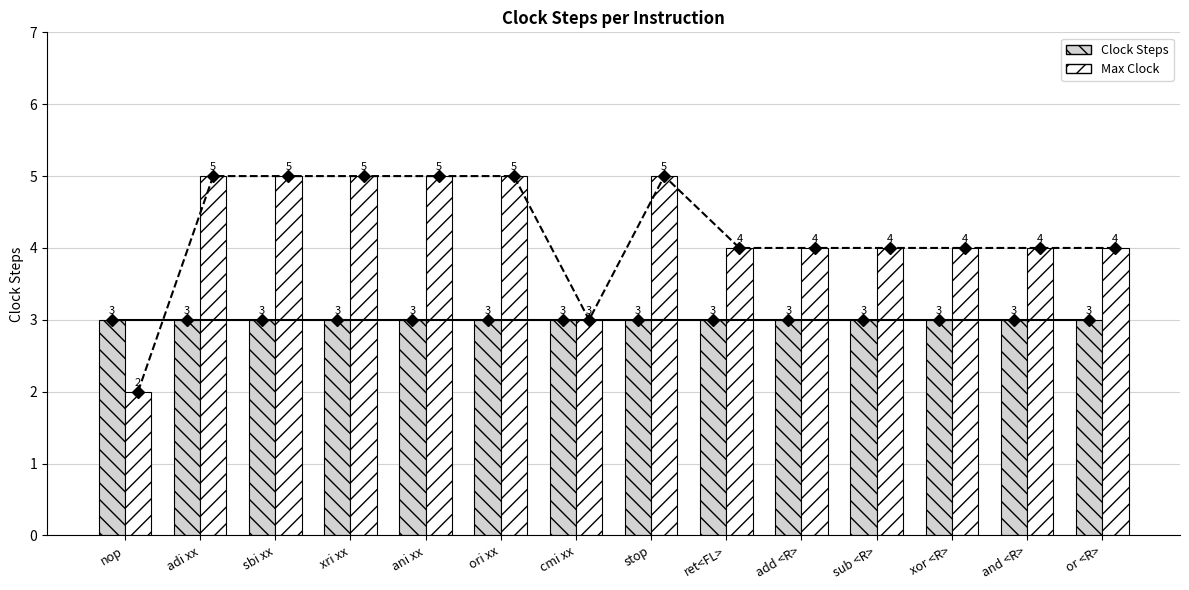

How many values in the Max Clock series are below 4?

2